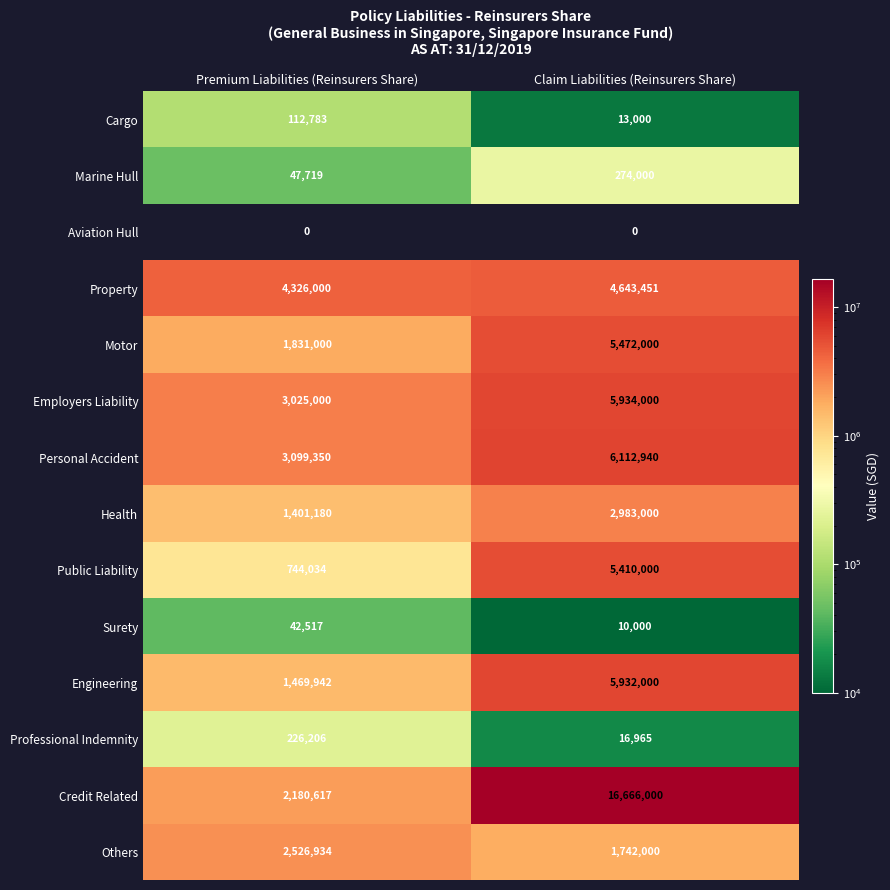

Reading left to right, extract all data points from this chart.

Cargo: Premium Liabilities (Reinsurers Share)=112783	Claim Liabilities (Reinsurers Share)=13000
Marine Hull: Premium Liabilities (Reinsurers Share)=47719	Claim Liabilities (Reinsurers Share)=274000
Aviation Hull: Premium Liabilities (Reinsurers Share)=0	Claim Liabilities (Reinsurers Share)=0
Property: Premium Liabilities (Reinsurers Share)=4326000	Claim Liabilities (Reinsurers Share)=4643451
Motor: Premium Liabilities (Reinsurers Share)=1831000	Claim Liabilities (Reinsurers Share)=5472000
Employers Liability: Premium Liabilities (Reinsurers Share)=3025000	Claim Liabilities (Reinsurers Share)=5934000
Personal Accident: Premium Liabilities (Reinsurers Share)=3099350	Claim Liabilities (Reinsurers Share)=6112940
Health: Premium Liabilities (Reinsurers Share)=1401180	Claim Liabilities (Reinsurers Share)=2983000
Public Liability: Premium Liabilities (Reinsurers Share)=744034	Claim Liabilities (Reinsurers Share)=5410000
Surety: Premium Liabilities (Reinsurers Share)=42517	Claim Liabilities (Reinsurers Share)=10000
Engineering: Premium Liabilities (Reinsurers Share)=1469942	Claim Liabilities (Reinsurers Share)=5932000
Professional Indemnity: Premium Liabilities (Reinsurers Share)=226206	Claim Liabilities (Reinsurers Share)=16965
Credit Related: Premium Liabilities (Reinsurers Share)=2180617	Claim Liabilities (Reinsurers Share)=16666000
Others: Premium Liabilities (Reinsurers Share)=2526934	Claim Liabilities (Reinsurers Share)=1742000